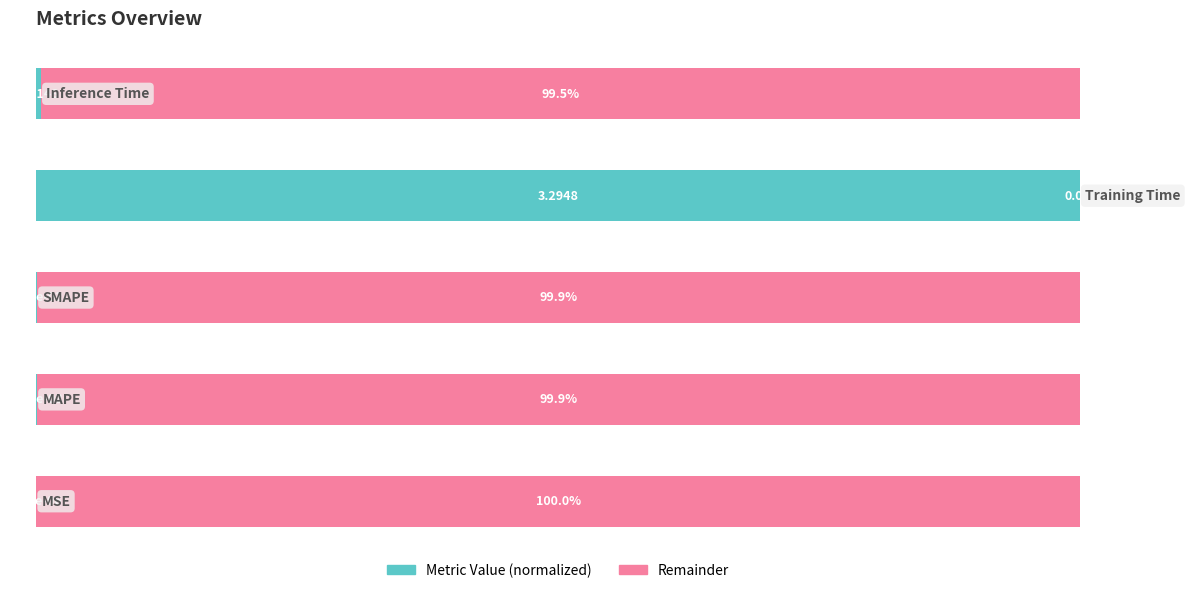

Reading left to right, list all the values displayed in this chart.

Metric Value: 0=0.0	1=0.1	2=0.1	3=100.0	4=0.5
Remainder: 0=100.0	1=99.9	2=99.9	3=0.0	4=99.5